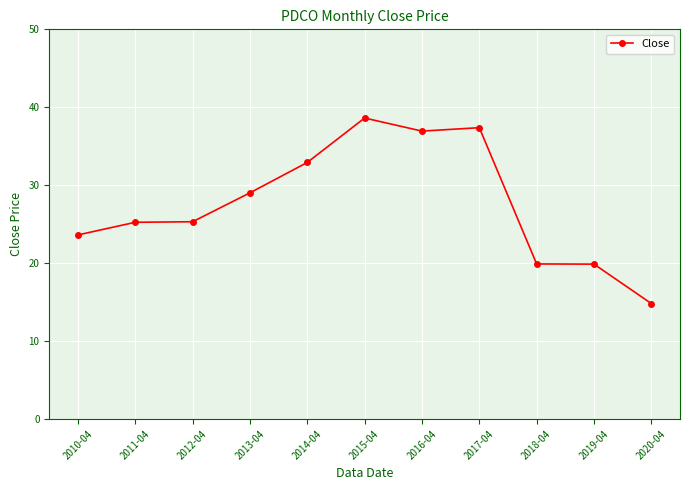

True or false: the data shows 13.3 at 2016-04.

False